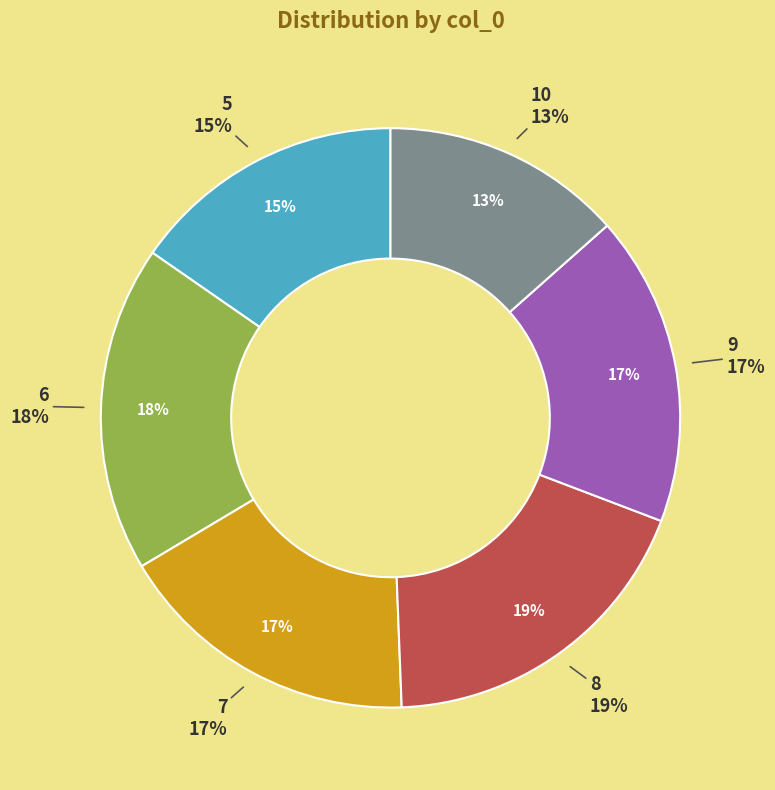

Which slice is the smallest?

10